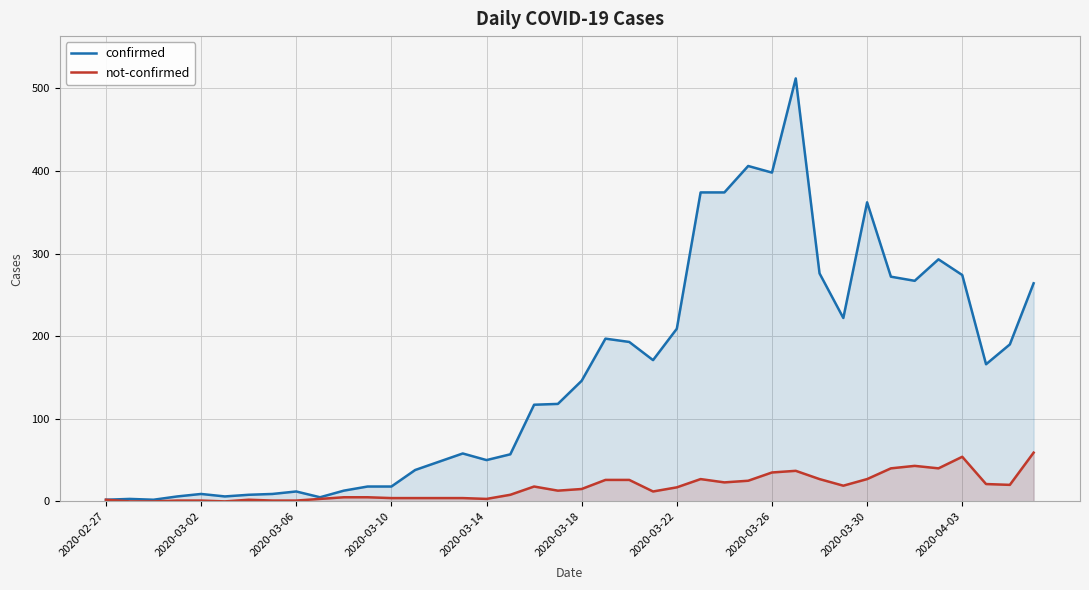

What is the average value of the not-confirmed series?

17